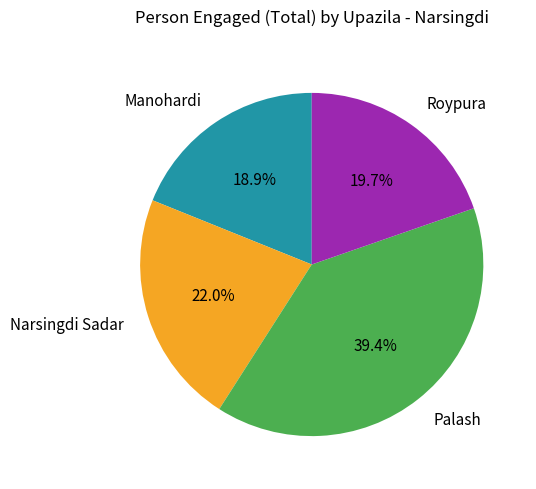

Which category has the biggest portion of the pie?

Palash